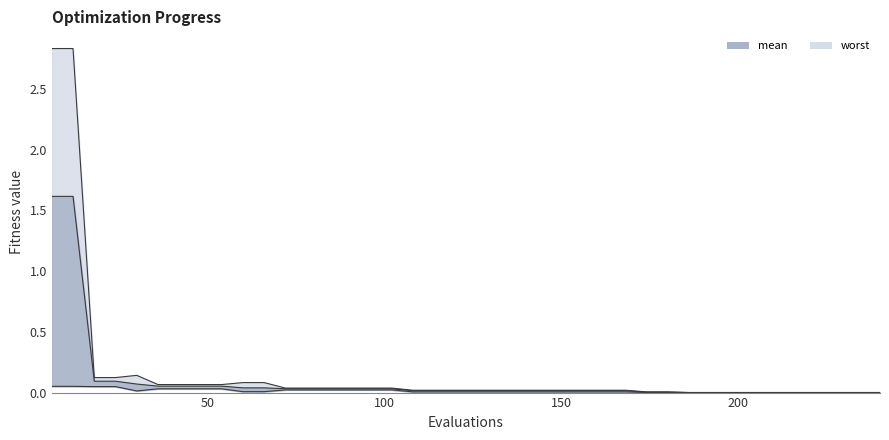

Count the number of categories in the chart.

40